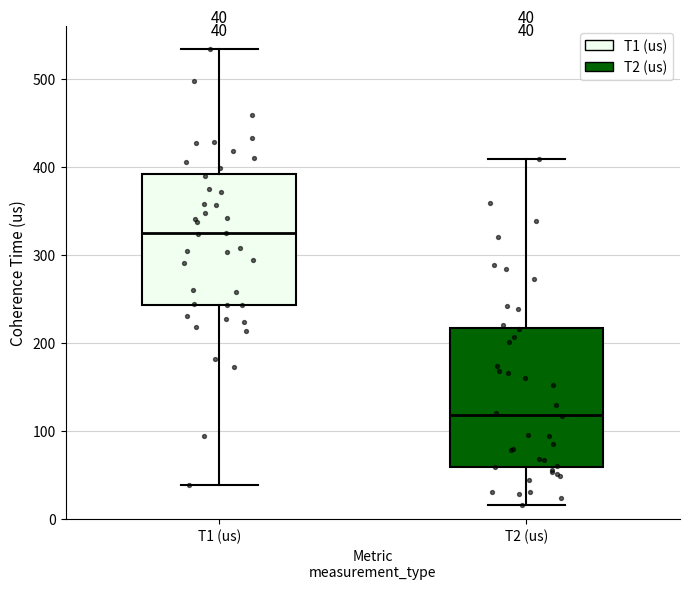

Which box's median line is the highest?

T1 (us)